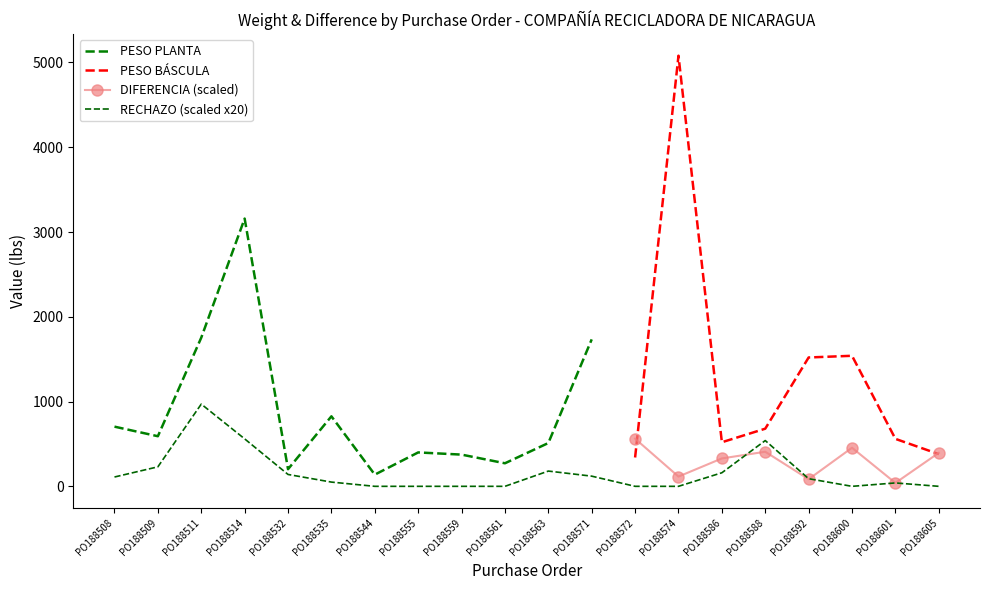

What is the highest value of the PESO BÁSCULA series?

5080